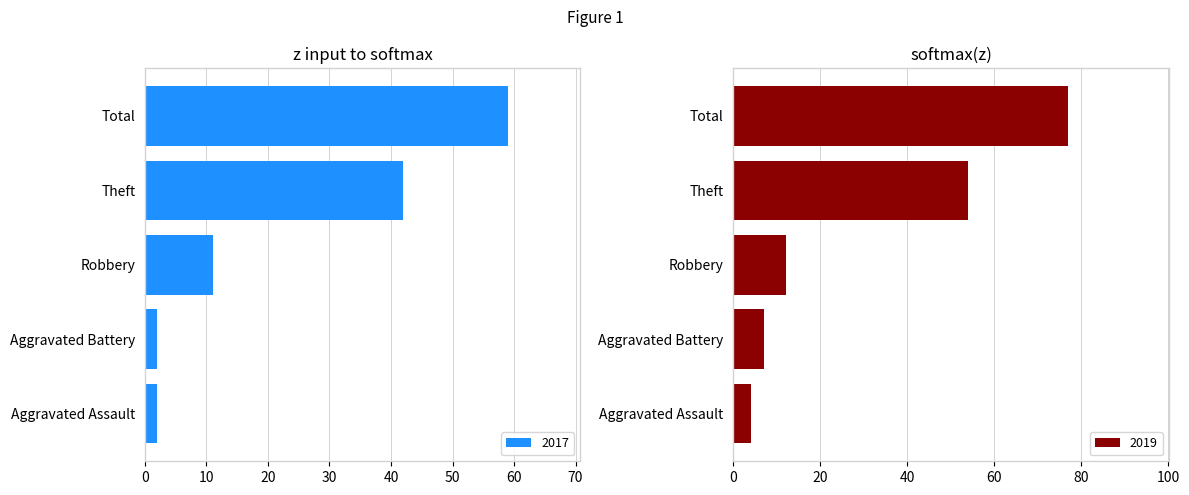

What is the spread (max minus min) of values at Aggravated Assault?

2